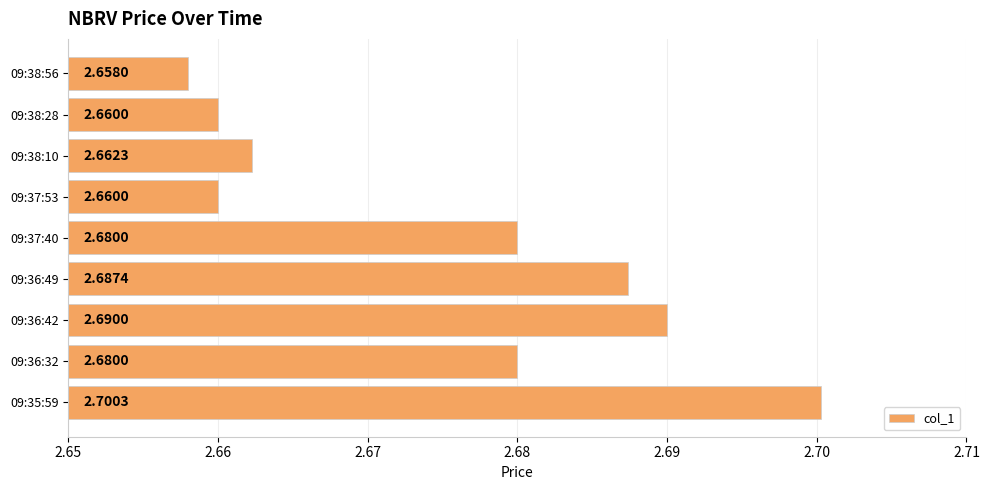

Approximately how many times larger is the value at 09:37:53 compared to 09:36:42?

1.0